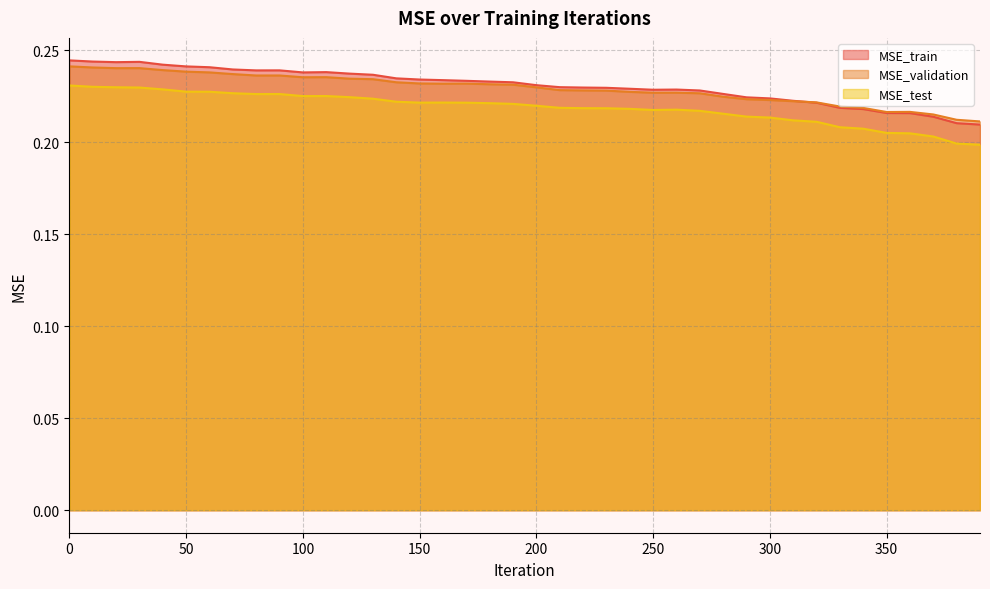

Reading right to left, list all the values displayed in this chart.

MSE_train: 390=0.2	380=0.2	370=0.2	360=0.2	350=0.2	340=0.2	330=0.2	320=0.2	310=0.2	300=0.2	290=0.2	280=0.2	270=0.2	260=0.2	250=0.2	240=0.2	230=0.2	220=0.2	210=0.2	200=0.2	190=0.2	180=0.2	170=0.2	160=0.2	150=0.2	140=0.2	130=0.2	120=0.2	110=0.2	100=0.2	90=0.2	80=0.2	70=0.2	60=0.2	50=0.2	40=0.2	30=0.2	20=0.2	10=0.2	0=0.2
MSE_validation: 390=0.2	380=0.2	370=0.2	360=0.2	350=0.2	340=0.2	330=0.2	320=0.2	310=0.2	300=0.2	290=0.2	280=0.2	270=0.2	260=0.2	250=0.2	240=0.2	230=0.2	220=0.2	210=0.2	200=0.2	190=0.2	180=0.2	170=0.2	160=0.2	150=0.2	140=0.2	130=0.2	120=0.2	110=0.2	100=0.2	90=0.2	80=0.2	70=0.2	60=0.2	50=0.2	40=0.2	30=0.2	20=0.2	10=0.2	0=0.2
MSE_test: 390=0.2	380=0.2	370=0.2	360=0.2	350=0.2	340=0.2	330=0.2	320=0.2	310=0.2	300=0.2	290=0.2	280=0.2	270=0.2	260=0.2	250=0.2	240=0.2	230=0.2	220=0.2	210=0.2	200=0.2	190=0.2	180=0.2	170=0.2	160=0.2	150=0.2	140=0.2	130=0.2	120=0.2	110=0.2	100=0.2	90=0.2	80=0.2	70=0.2	60=0.2	50=0.2	40=0.2	30=0.2	20=0.2	10=0.2	0=0.2